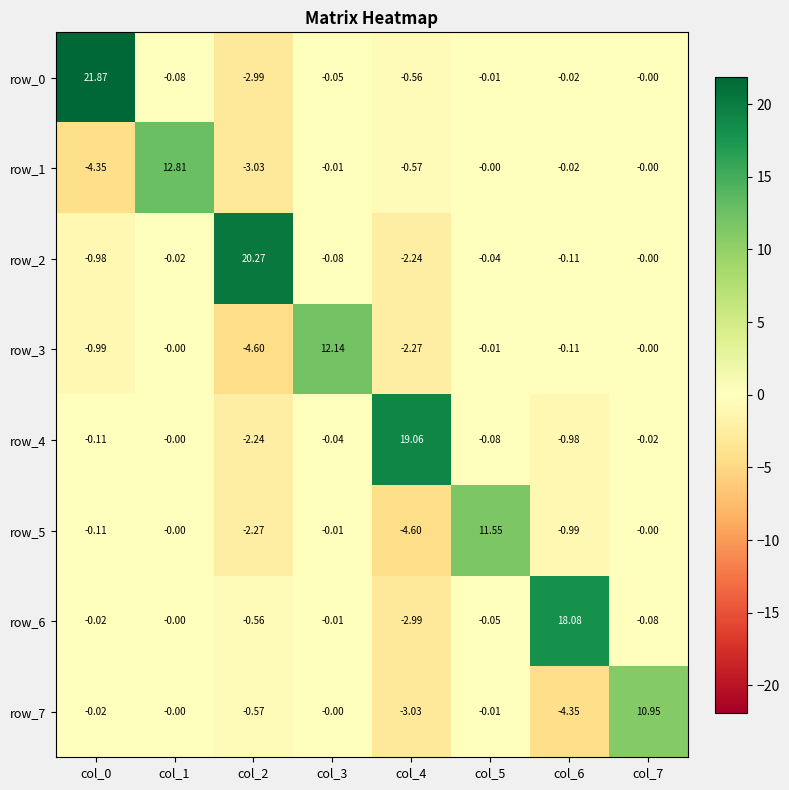

True or false: row_3 has a value of -0.1 at col_6.

True